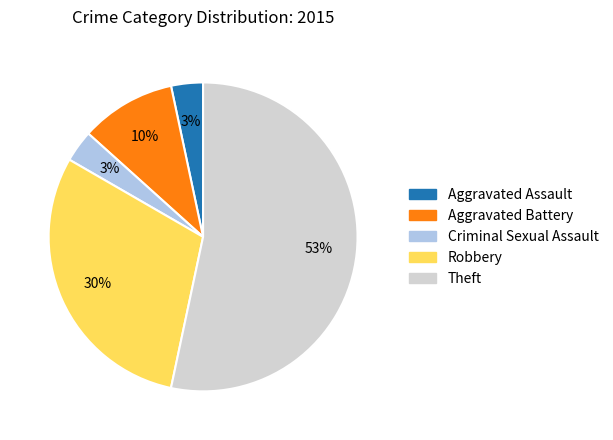

Between Theft and Aggravated Battery, which is larger?

Theft